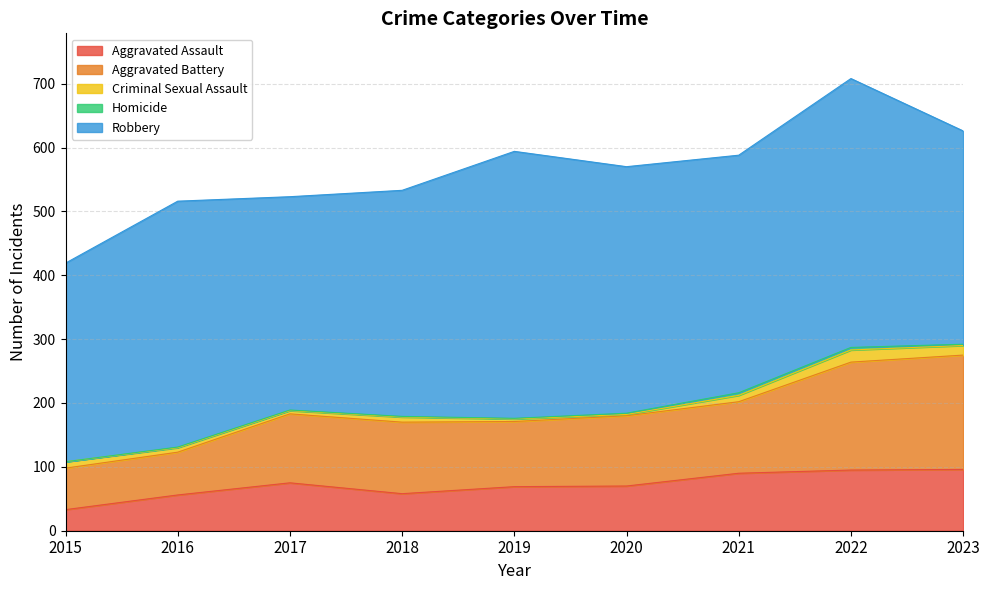

What are all the series names shown in the legend?

Aggravated Assault, Aggravated Battery, Criminal Sexual Assault, Homicide, Robbery